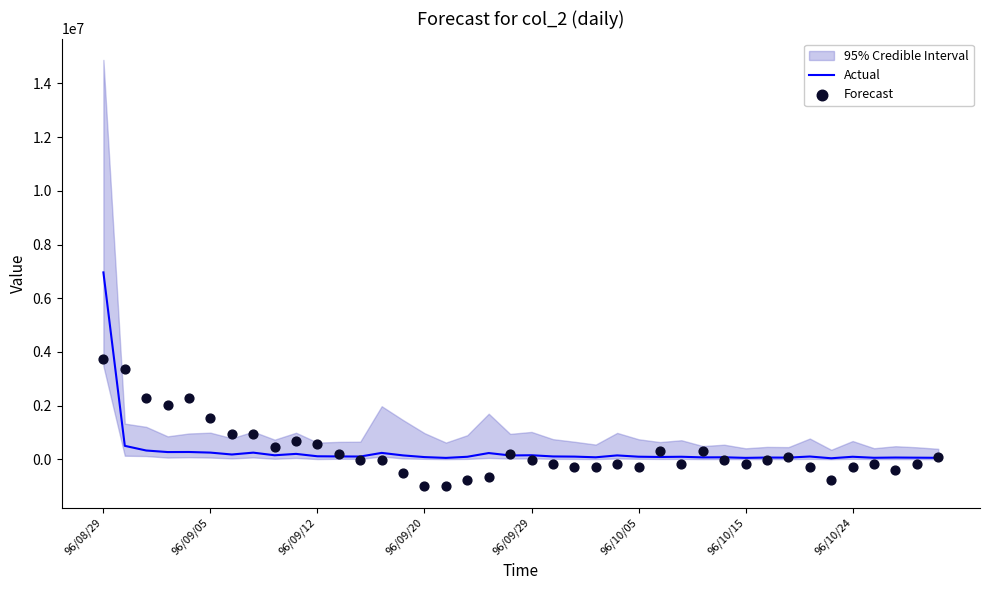

Which series has the largest total across all categories?

Actual